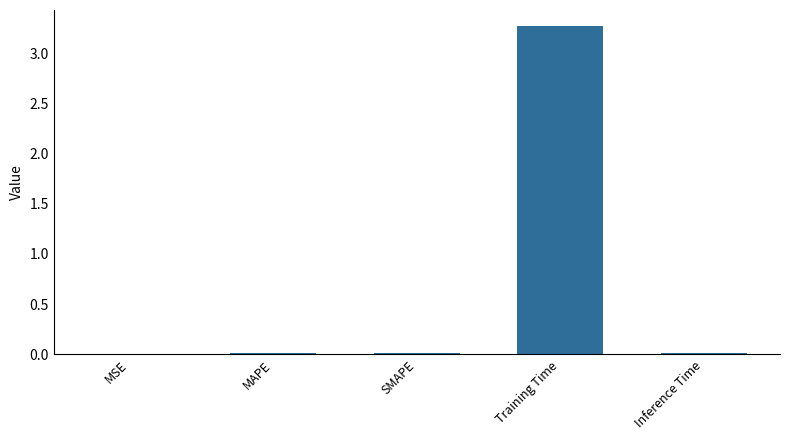

Which has a higher value, Inference Time or Training Time?

Training Time